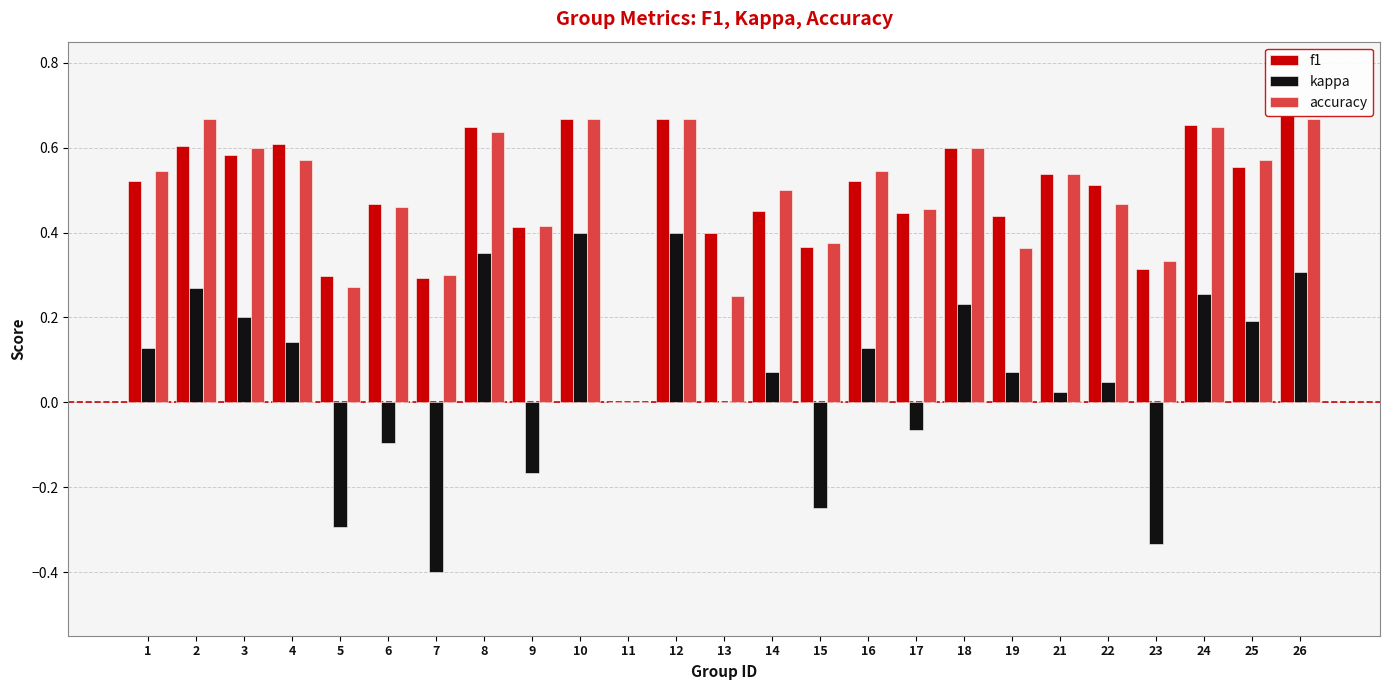

How many groups of bars are there?

25